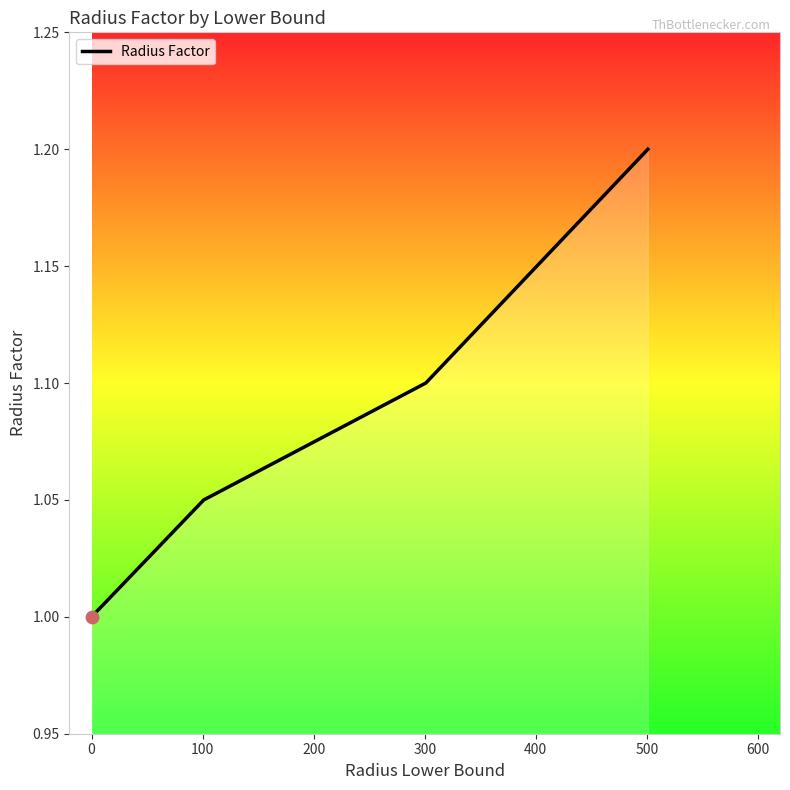

What is the smallest value displayed?

1.0